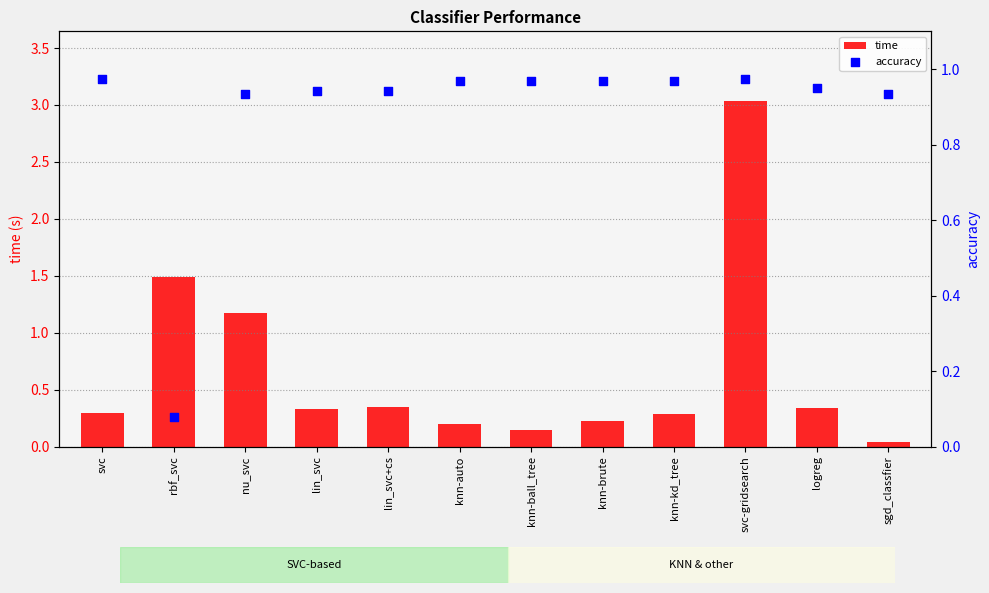

At which category is the sum across all series the highest?

svc-gridsearch